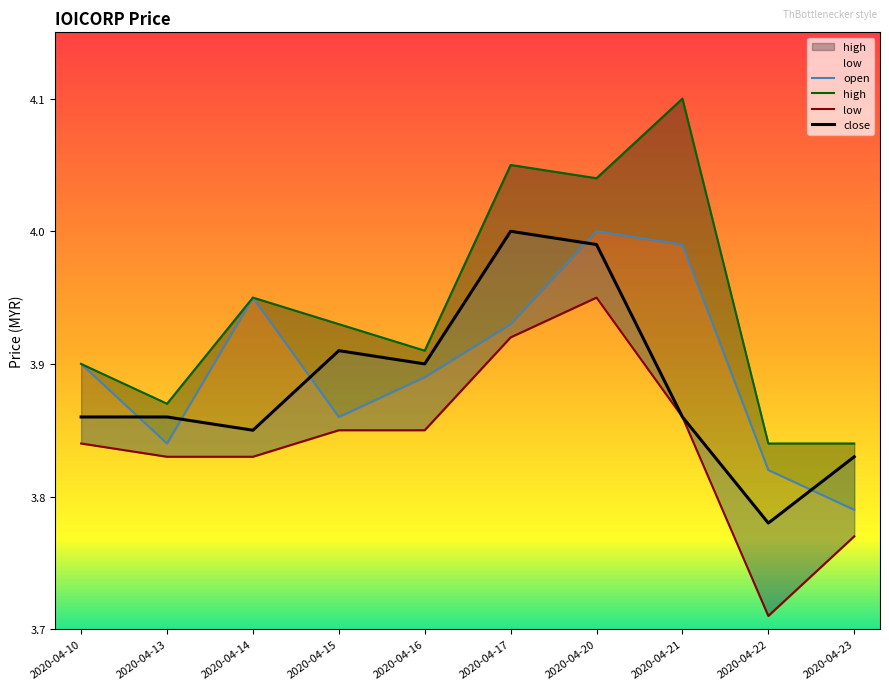

What is the sum of all open values?

39.0